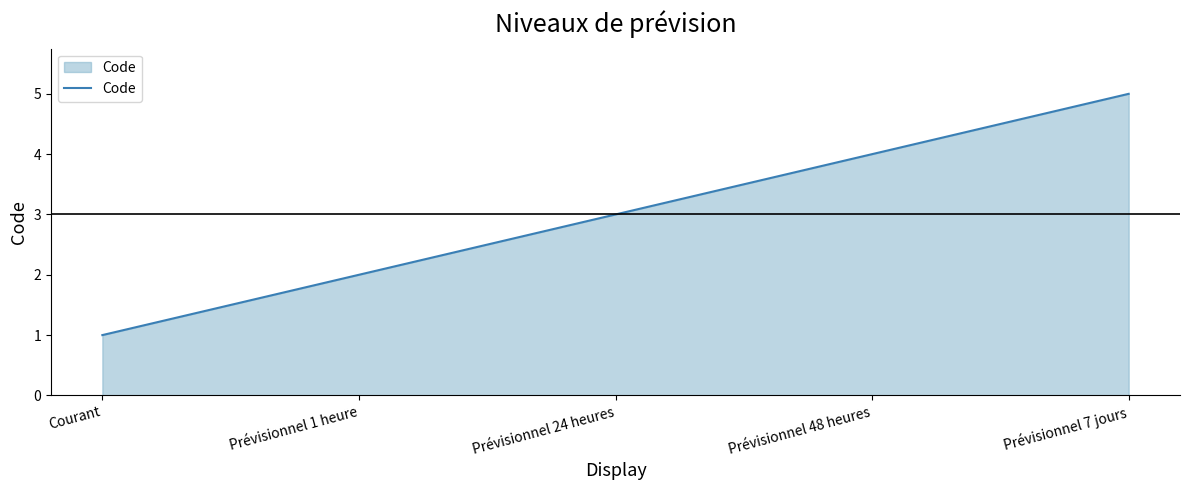

Rank the categories by value from highest to lowest.

Prévisionnel 7 jours, Prévisionnel 48 heures, Prévisionnel 24 heures, Prévisionnel 1 heure, Courant